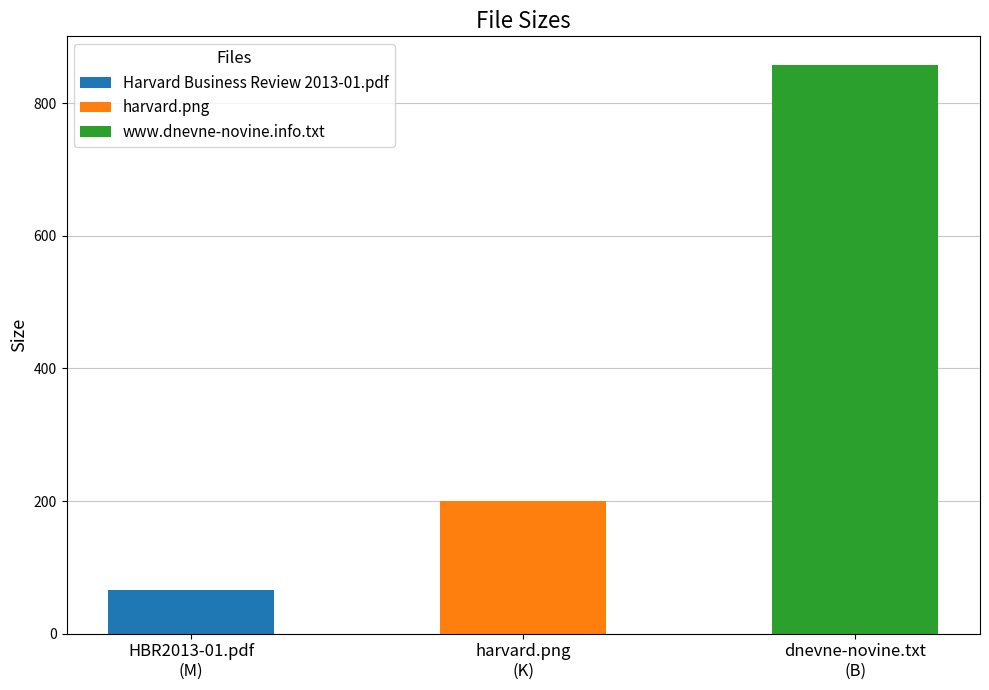

Reading right to left, what are all the values shown in this chart?

www.dnevne-novine.info.txt=858.0	harvard.png=200.2	Harvard Business Review 2013-01.pdf=65.5